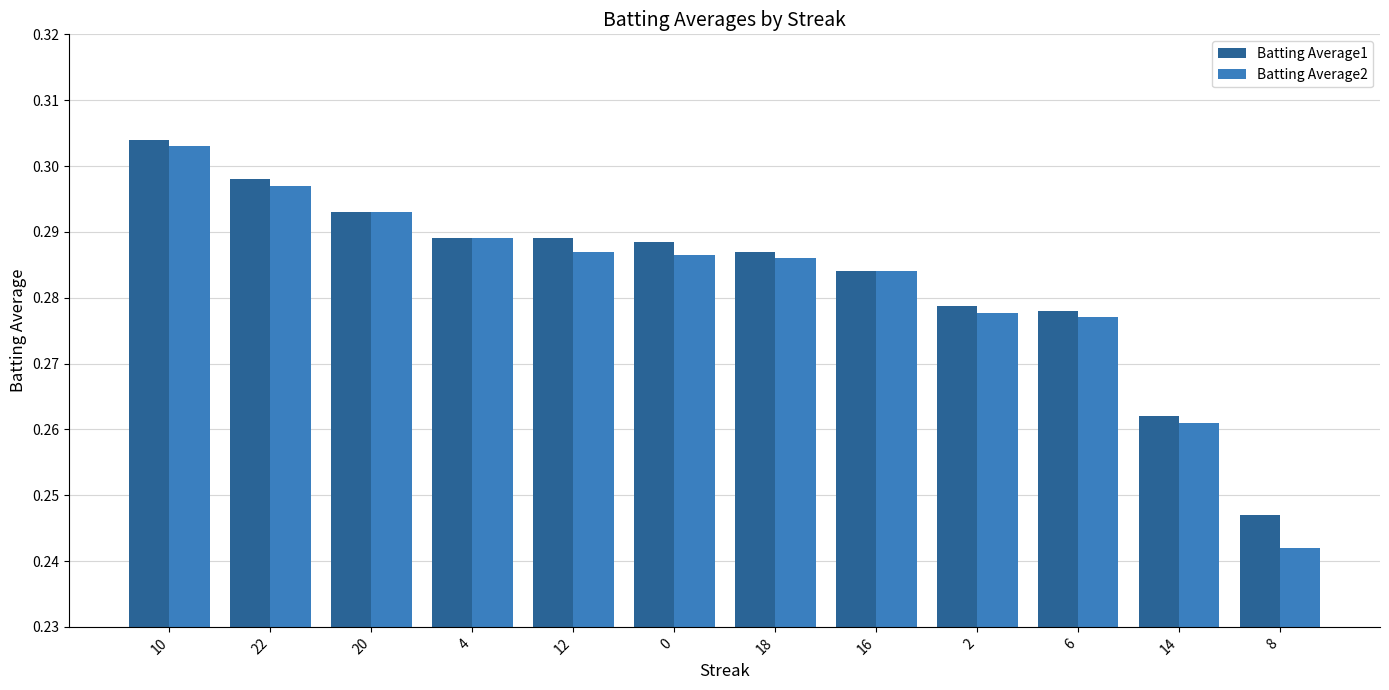

The value of Batting Average2 at 22 is 0.5. True or false?

False